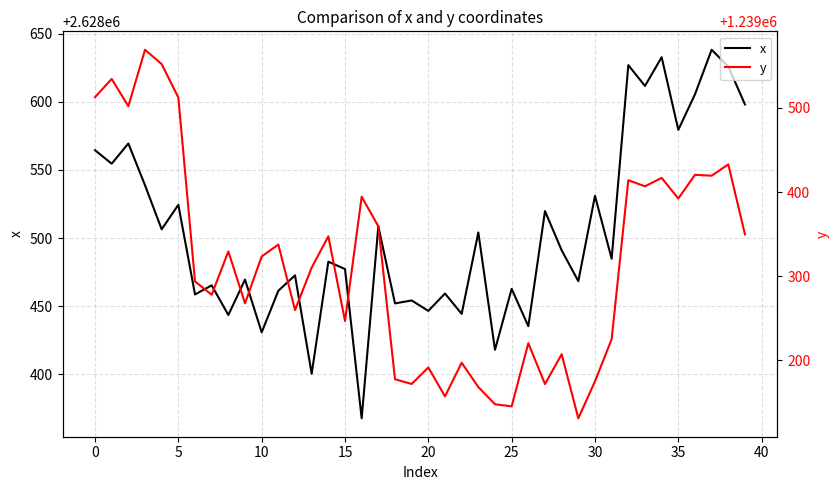

How many data points in y are less than 1239323?

20